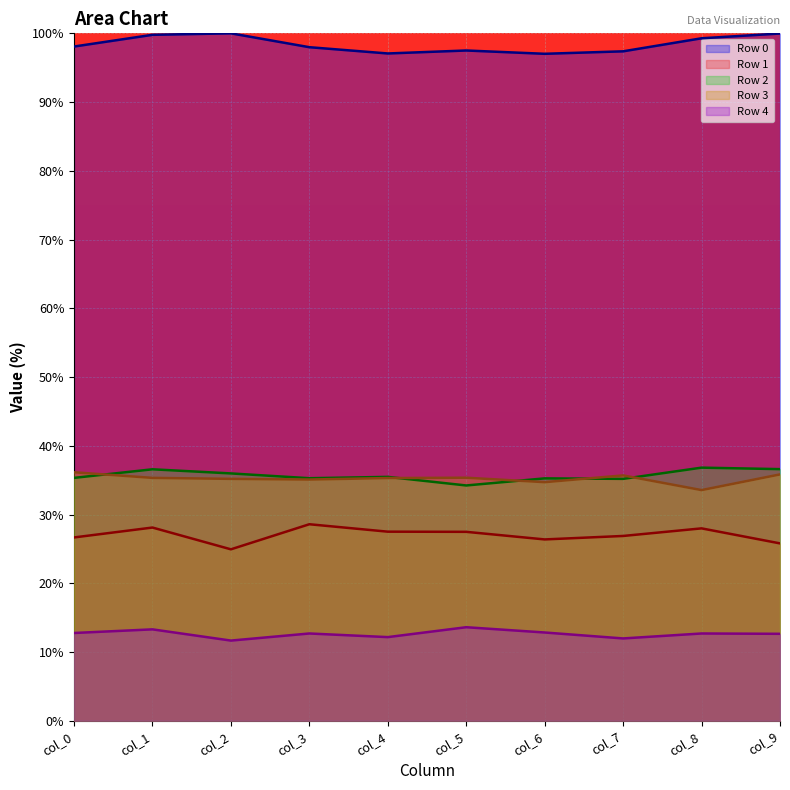

What is the value of the Row 2 point at the 10th from the left?

36.6